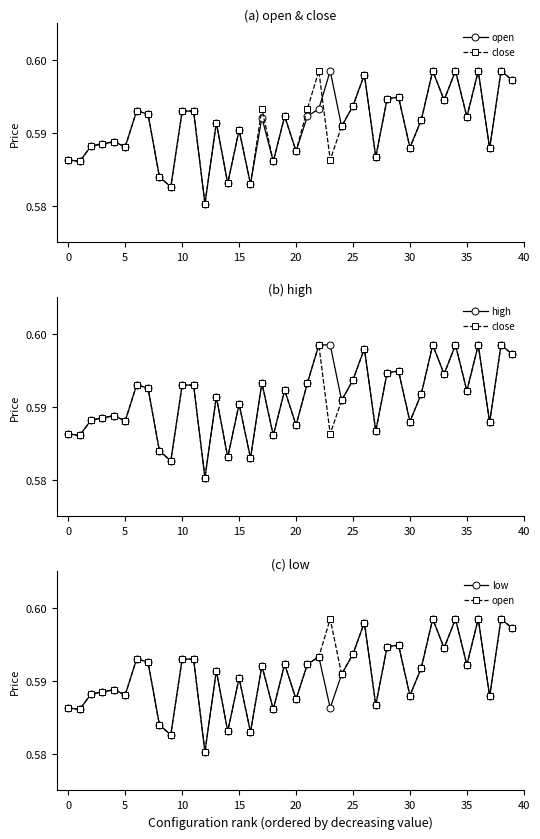

How many lines are shown in the chart?

4